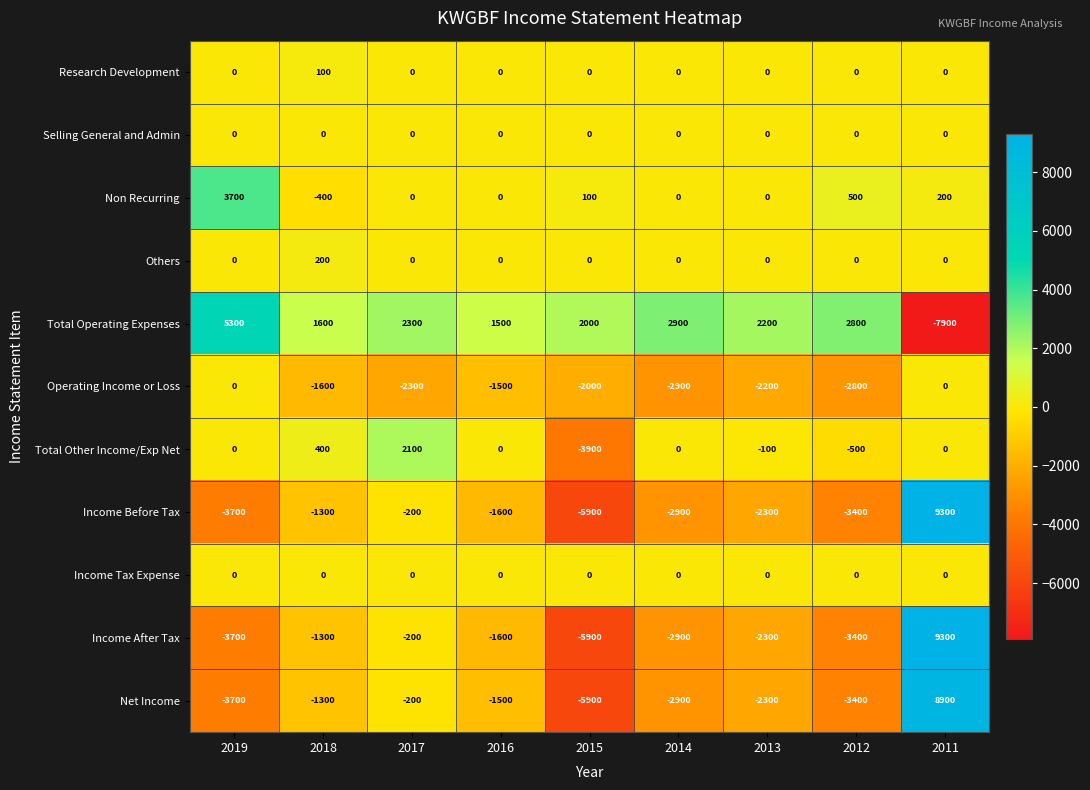

Rank the categories by Income Before Tax value from highest to lowest.

2011, 2017, 2018, 2016, 2013, 2014, 2012, 2019, 2015